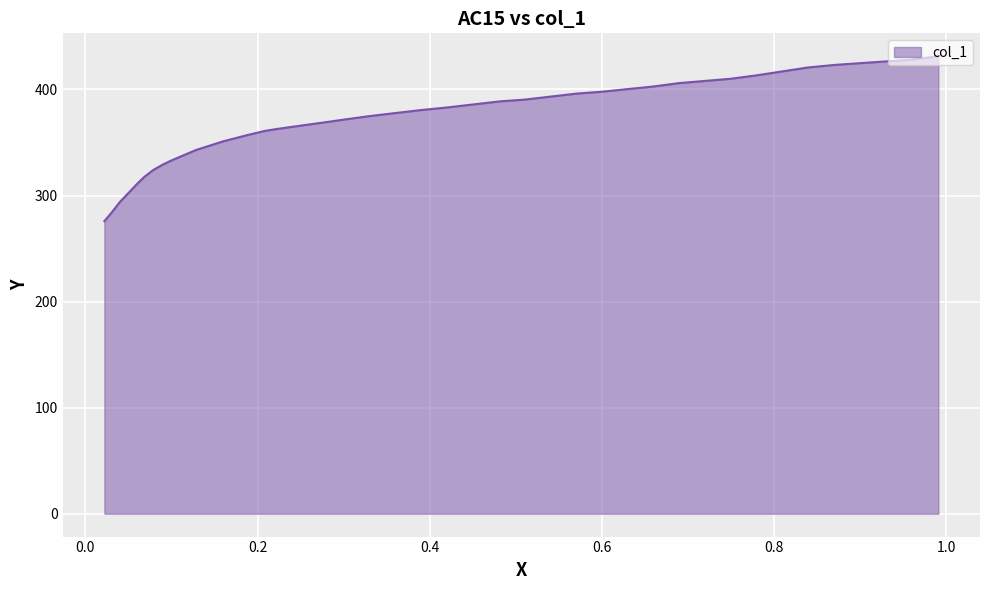

The chart shows a value of 530.8 at 0.2213. True or false?

False